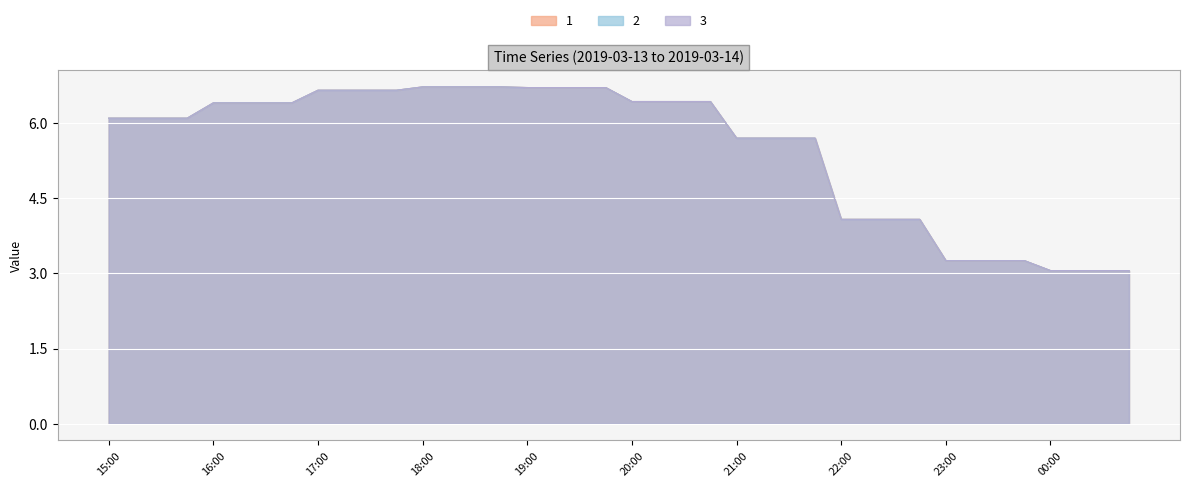

Where does the 1 series first go above 6?

15:00